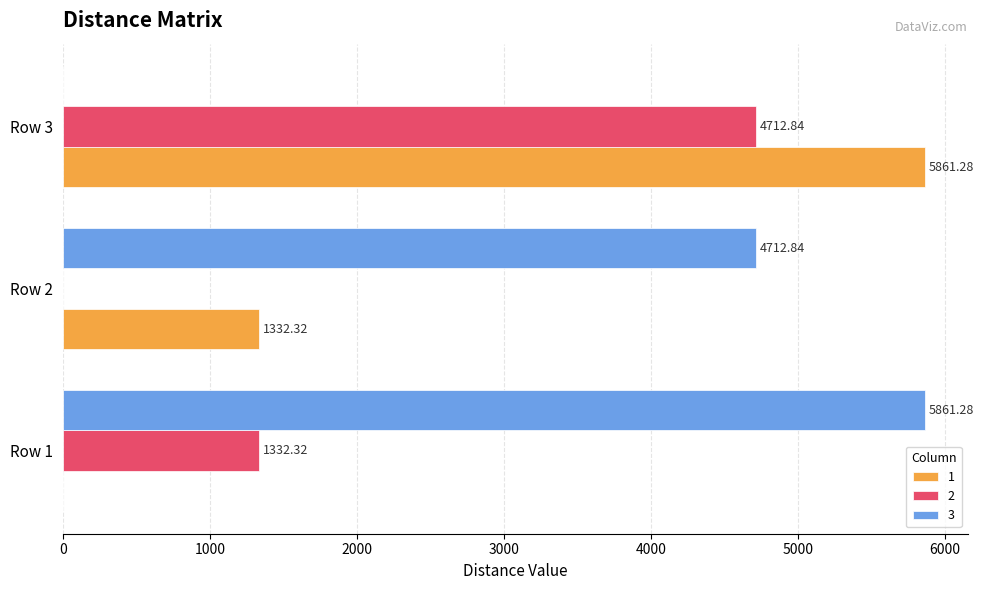

At which category is the sum across all series the highest?

Row 3